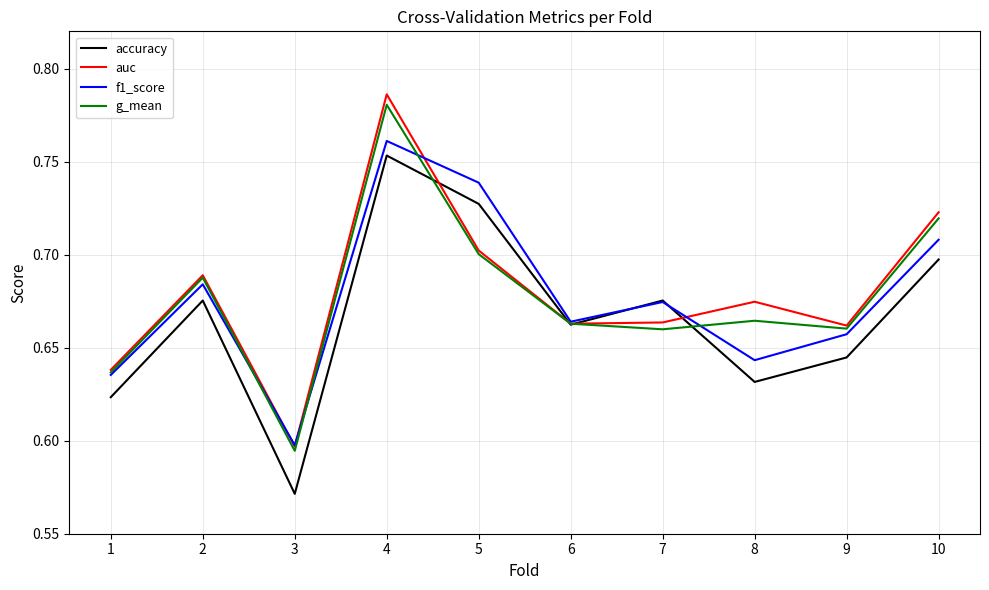

At which category does accuracy reach its first local valley?

3